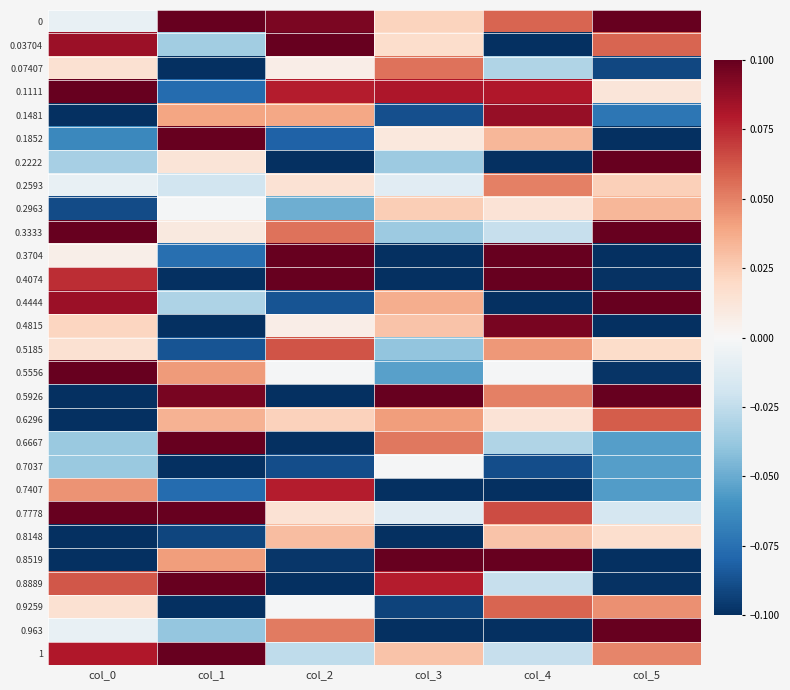

Reading left to right, what are all the values shown in this chart?

0: col_0=-0.0	col_1=0.1	col_2=0.1	col_3=0.0	col_4=0.1	col_5=0.1
0.03704: col_0=0.1	col_1=-0.0	col_2=0.1	col_3=0.0	col_4=-0.1	col_5=0.1
0.07407: col_0=0.0	col_1=-0.1	col_2=0.0	col_3=0.1	col_4=-0.0	col_5=-0.1
0.1111: col_0=0.1	col_1=-0.1	col_2=0.1	col_3=0.1	col_4=0.1	col_5=0.0
0.1481: col_0=-0.1	col_1=0.0	col_2=0.0	col_3=-0.1	col_4=0.1	col_5=-0.1
0.1852: col_0=-0.1	col_1=0.1	col_2=-0.1	col_3=0.0	col_4=0.0	col_5=-0.1
0.2222: col_0=-0.0	col_1=0.0	col_2=-0.1	col_3=-0.0	col_4=-0.1	col_5=0.1
0.2593: col_0=-0.0	col_1=-0.0	col_2=0.0	col_3=-0.0	col_4=0.1	col_5=0.0
0.2963: col_0=-0.1	col_1=-0.0	col_2=-0.0	col_3=0.0	col_4=0.0	col_5=0.0
0.3333: col_0=0.1	col_1=0.0	col_2=0.1	col_3=-0.0	col_4=-0.0	col_5=0.1
0.3704: col_0=0.0	col_1=-0.1	col_2=0.1	col_3=-0.1	col_4=0.1	col_5=-0.1
0.4074: col_0=0.1	col_1=-0.1	col_2=0.1	col_3=-0.1	col_4=0.1	col_5=-0.1
0.4444: col_0=0.1	col_1=-0.0	col_2=-0.1	col_3=0.0	col_4=-0.1	col_5=0.1
0.4815: col_0=0.0	col_1=-0.1	col_2=0.0	col_3=0.0	col_4=0.1	col_5=-0.1
0.5185: col_0=0.0	col_1=-0.1	col_2=0.1	col_3=-0.0	col_4=0.0	col_5=0.0
0.5556: col_0=0.1	col_1=0.0	col_2=-0.0	col_3=-0.1	col_4=-0.0	col_5=-0.1
0.5926: col_0=-0.1	col_1=0.1	col_2=-0.1	col_3=0.1	col_4=0.1	col_5=0.1
0.6296: col_0=-0.1	col_1=0.0	col_2=0.0	col_3=0.0	col_4=0.0	col_5=0.1
0.6667: col_0=-0.0	col_1=0.1	col_2=-0.1	col_3=0.1	col_4=-0.0	col_5=-0.1
0.7037: col_0=-0.0	col_1=-0.1	col_2=-0.1	col_3=-0.0	col_4=-0.1	col_5=-0.1
0.7407: col_0=0.0	col_1=-0.1	col_2=0.1	col_3=-0.1	col_4=-0.1	col_5=-0.1
0.7778: col_0=0.1	col_1=0.1	col_2=0.0	col_3=-0.0	col_4=0.1	col_5=-0.0
0.8148: col_0=-0.1	col_1=-0.1	col_2=0.0	col_3=-0.1	col_4=0.0	col_5=0.0
0.8519: col_0=-0.1	col_1=0.0	col_2=-0.1	col_3=0.1	col_4=0.1	col_5=-0.1
0.8889: col_0=0.1	col_1=0.1	col_2=-0.1	col_3=0.1	col_4=-0.0	col_5=-0.1
0.9259: col_0=0.0	col_1=-0.1	col_2=-0.0	col_3=-0.1	col_4=0.1	col_5=0.0
0.963: col_0=-0.0	col_1=-0.0	col_2=0.1	col_3=-0.1	col_4=-0.1	col_5=0.1
1: col_0=0.1	col_1=0.1	col_2=-0.0	col_3=0.0	col_4=-0.0	col_5=0.0